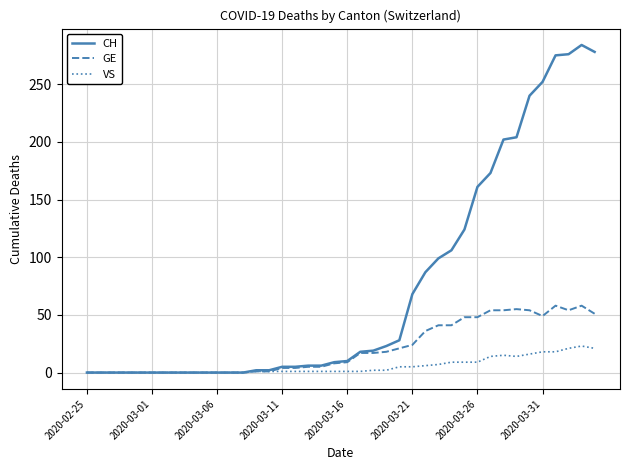

List the series in order of their overall mean, lowest first.

VS, GE, CH